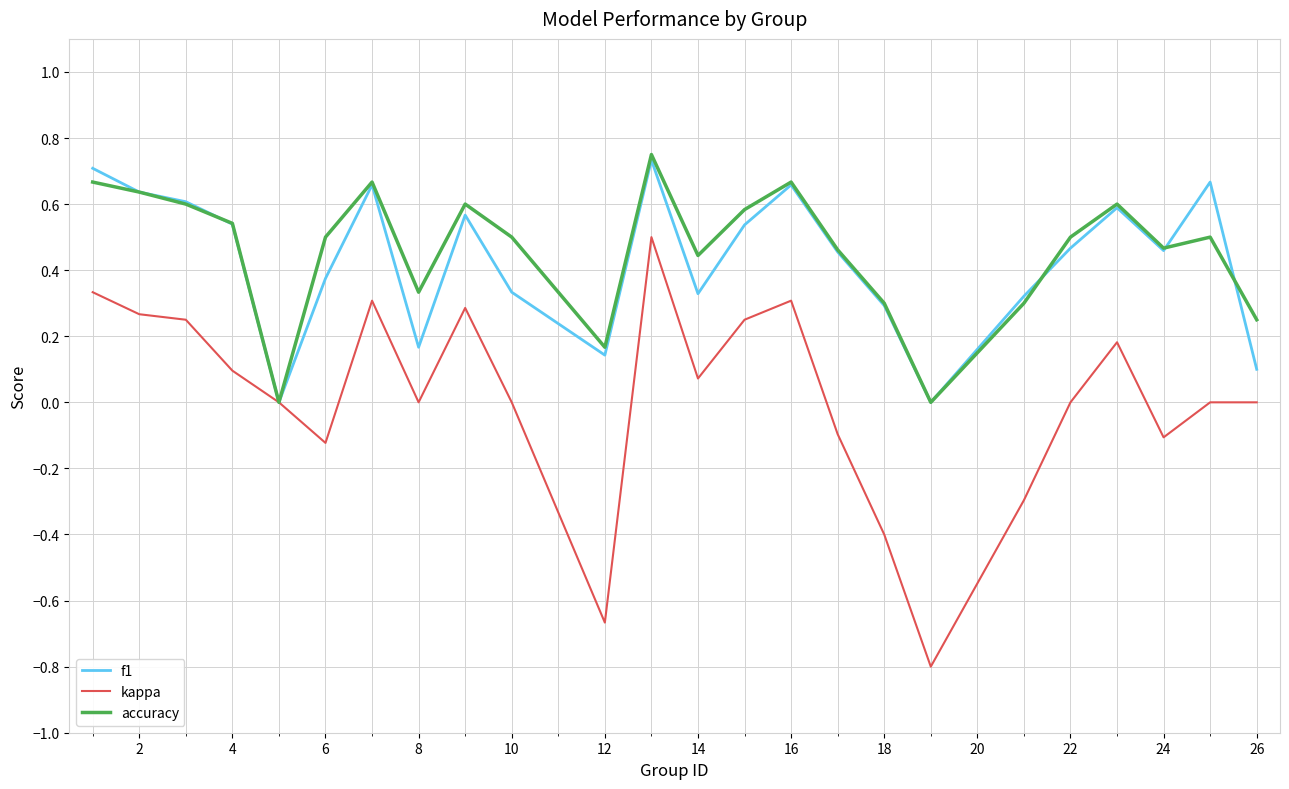

True or false: kappa has more than 0 points higher than both neighbors.

True